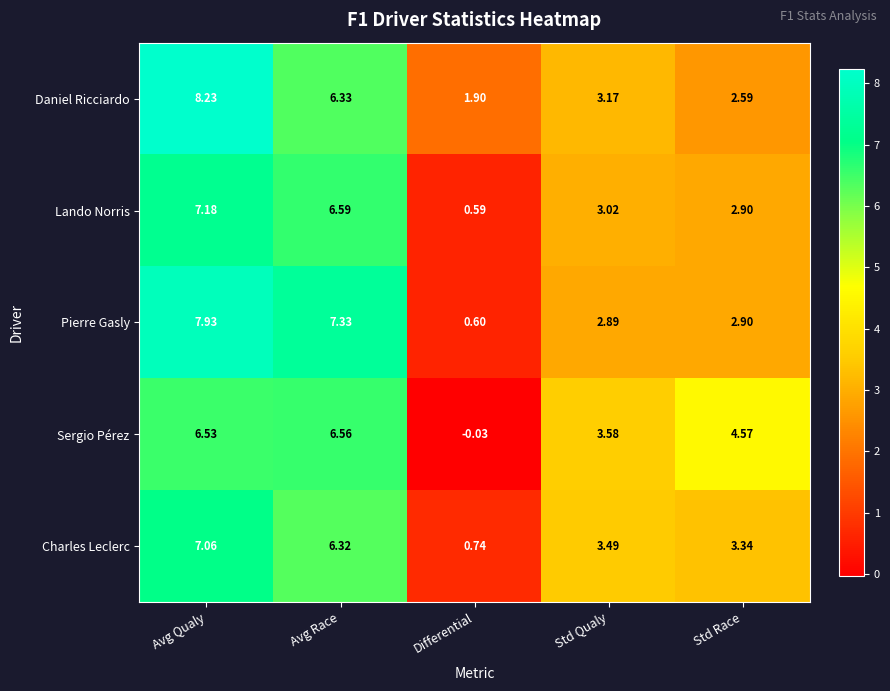

How many series are shown in this chart?

5